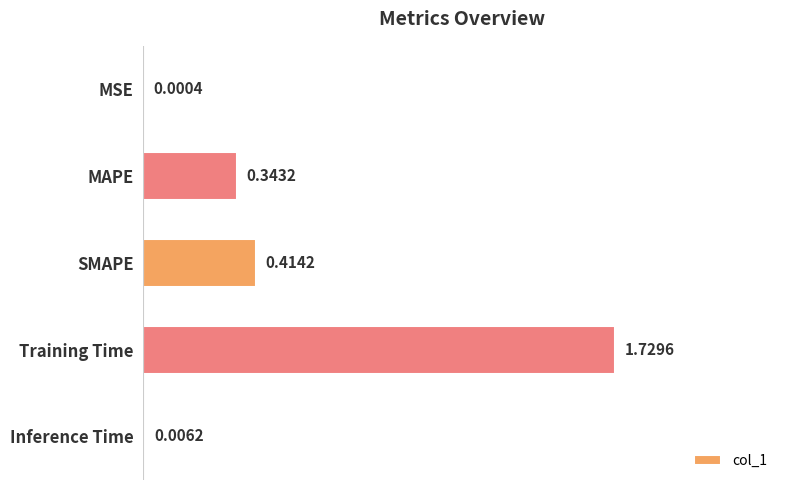

What is the average value?

0.5